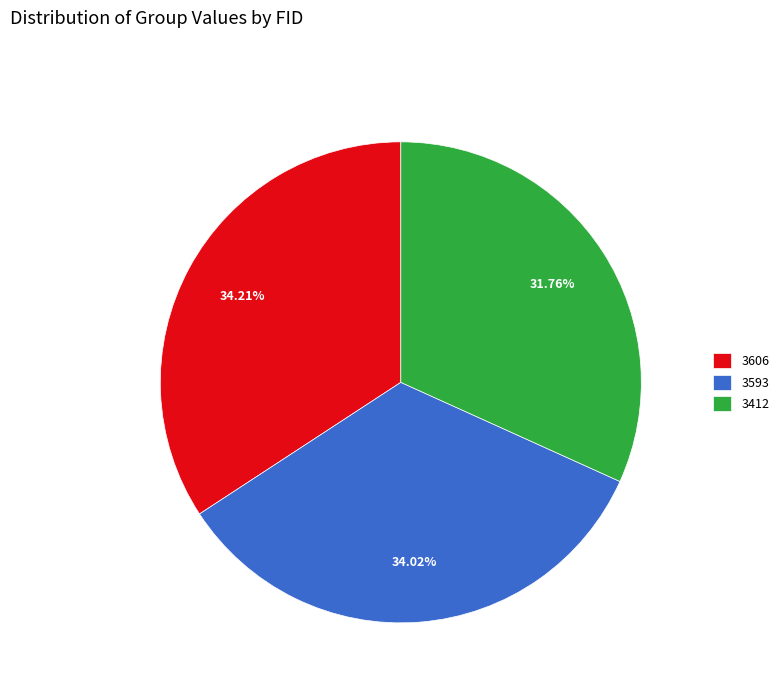

How many slices are in this pie chart?

3